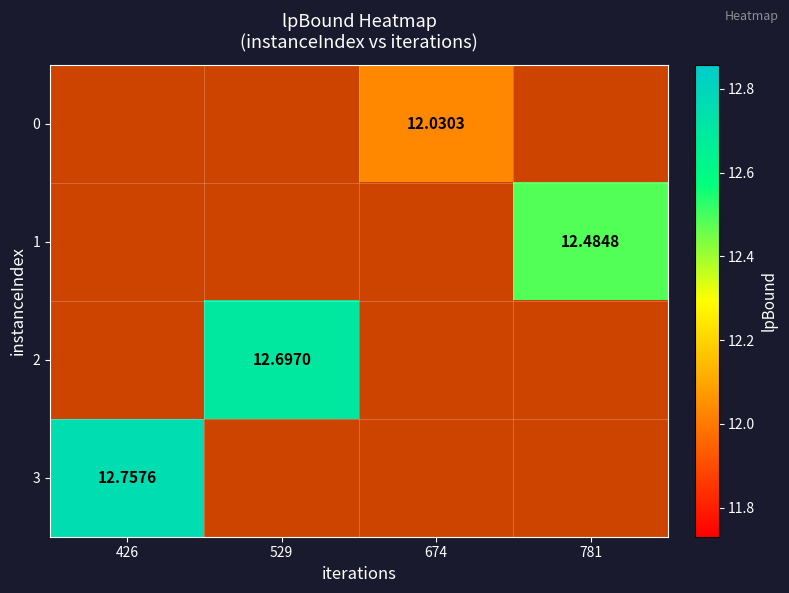

Is the value of 1 at 781 greater than the value of 3 at 426?

No